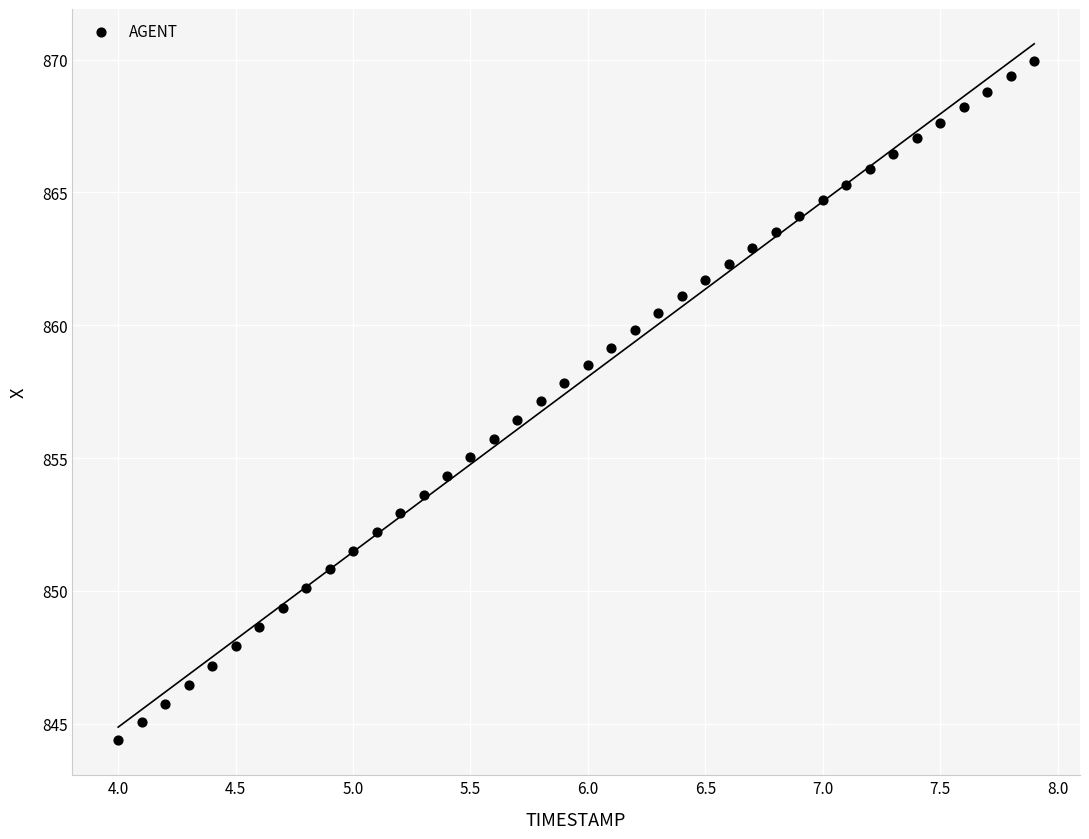

What is the range of Y values (max minus min)?

25.6